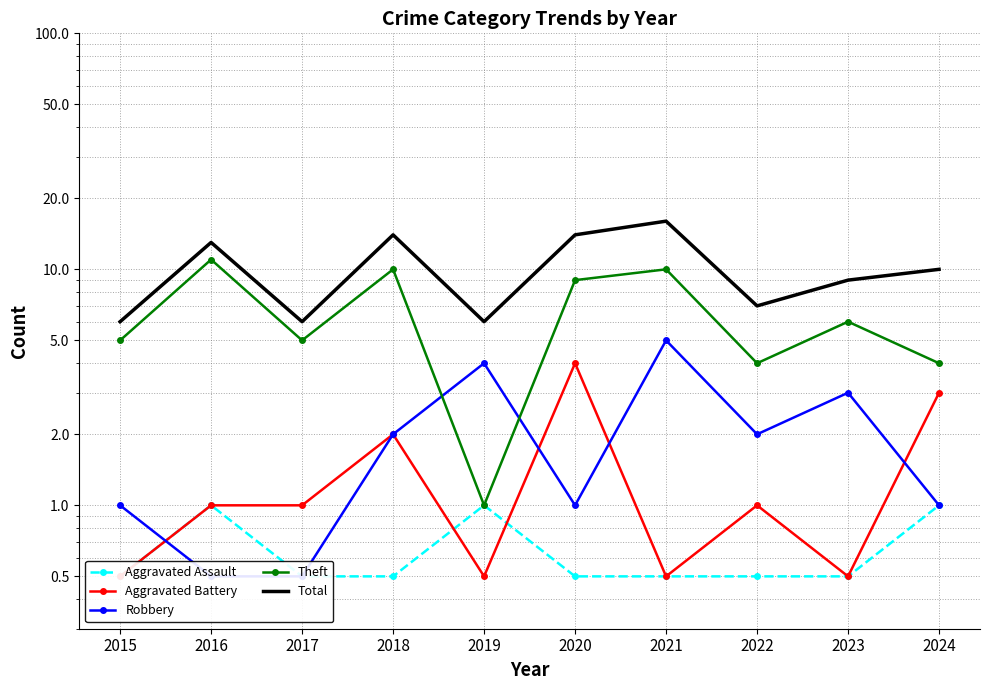

Between 2019 and 2017, which is larger?

2019